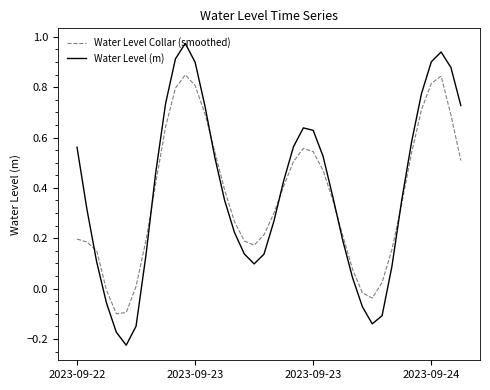

List the series in order of their peak value, highest first.

Water Level (m), Water Level Collar (smoothed)